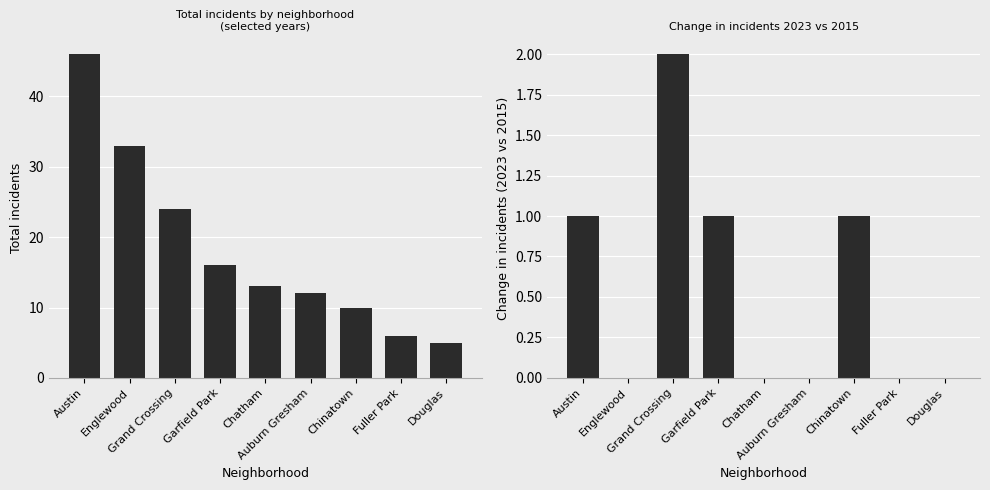

What is the greatest value displayed?

46